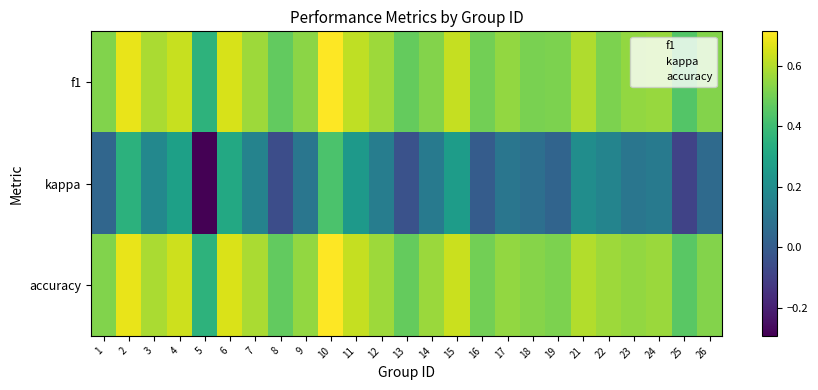

At which category is the sum across all series the highest?

10